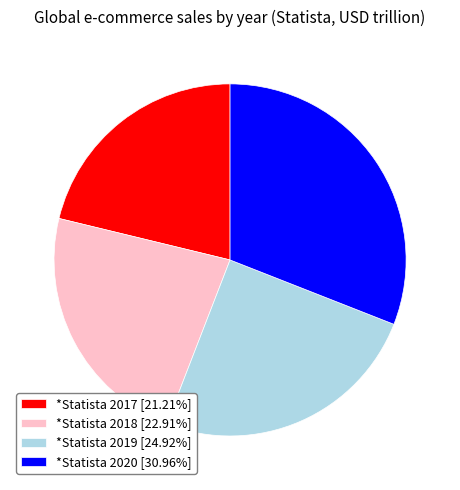

What is the largest slice in the pie chart?

*Statista 2020